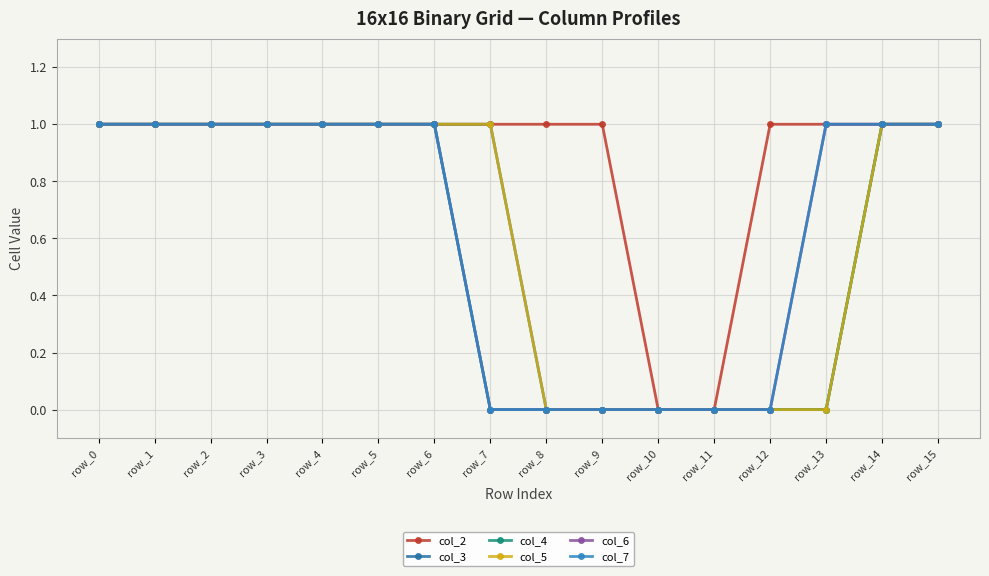

Reading left to right, what are all the values shown in this chart?

col_2: 1	1	1	1	1	1	1	1	1	1	0	0	1	1	1	1
col_3: 1	1	1	1	1	1	1	1	0	0	0	0	0	0	1	1
col_4: 1	1	1	1	1	1	1	0	0	0	0	0	0	0	1	1
col_5: 1	1	1	1	1	1	1	1	0	0	0	0	0	0	1	1
col_6: 1	1	1	1	1	1	1	0	0	0	0	0	0	1	1	1
col_7: 1	1	1	1	1	1	1	0	0	0	0	0	0	1	1	1